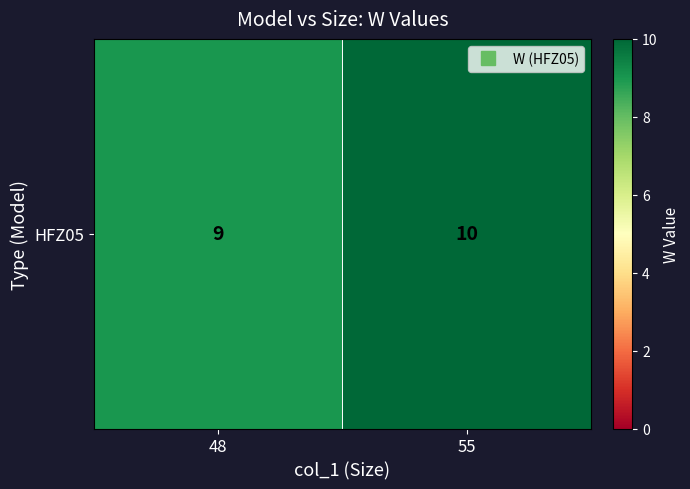

How many distinct data groups are displayed?

1